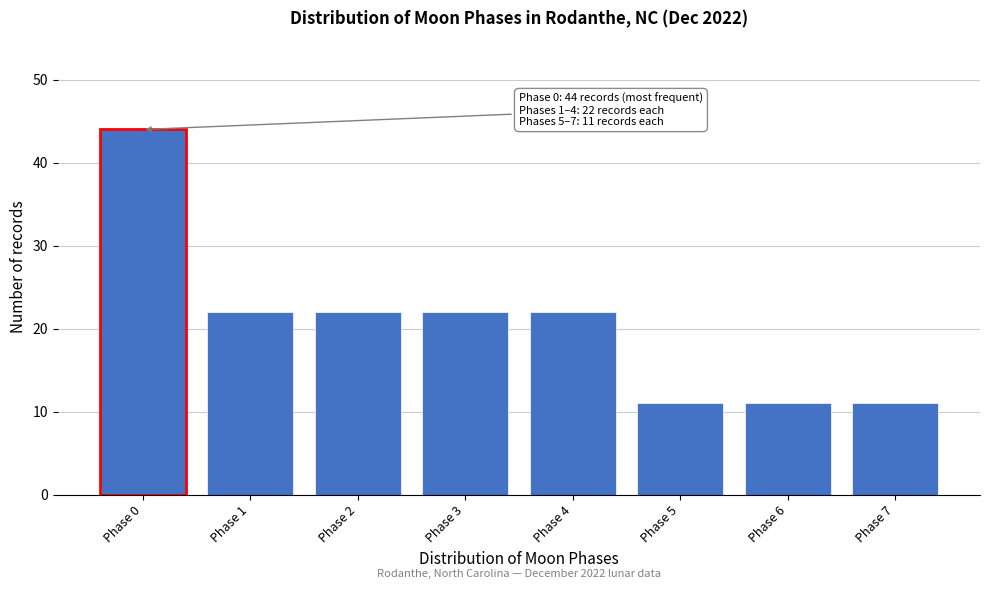

Reading left to right, extract all data points from this chart.

44	22	22	22	22	11	11	11